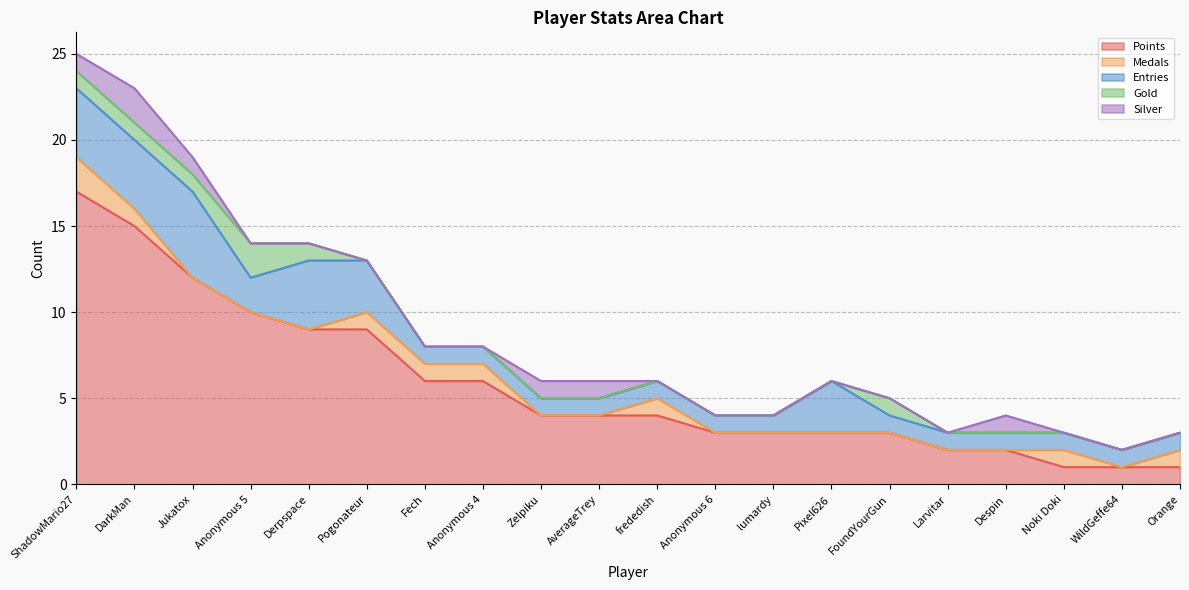

How many interior local peaks does the Gold series have?

2